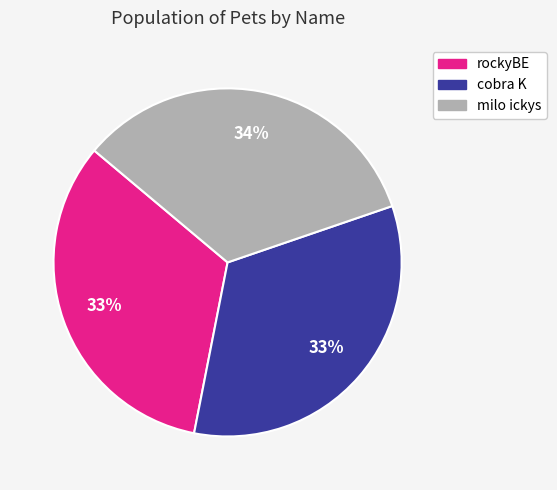

To the nearest percent, what percentage of the pie is milo ickys?

34%